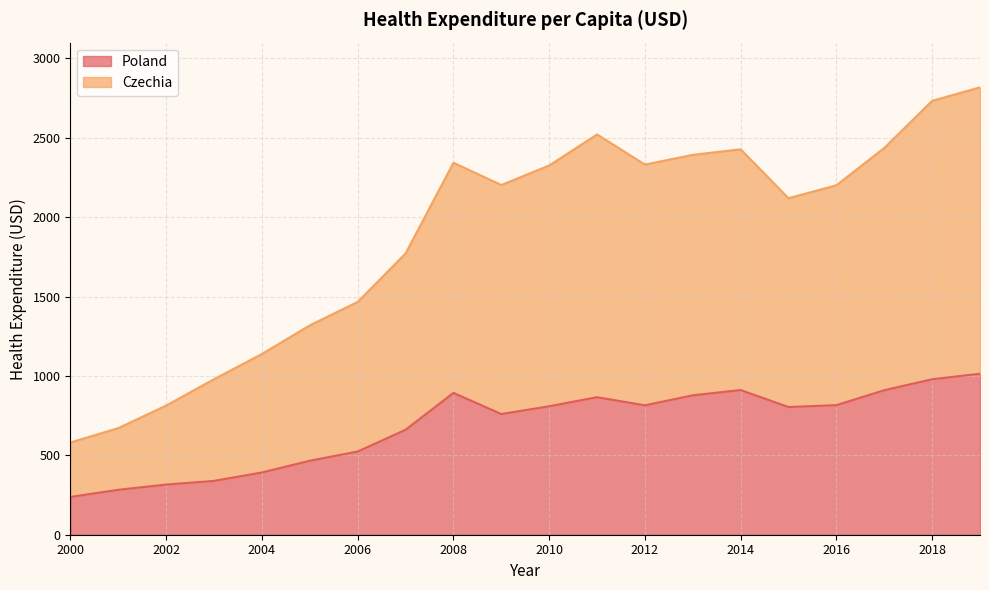

At which category does Poland reach its first local valley?

2009